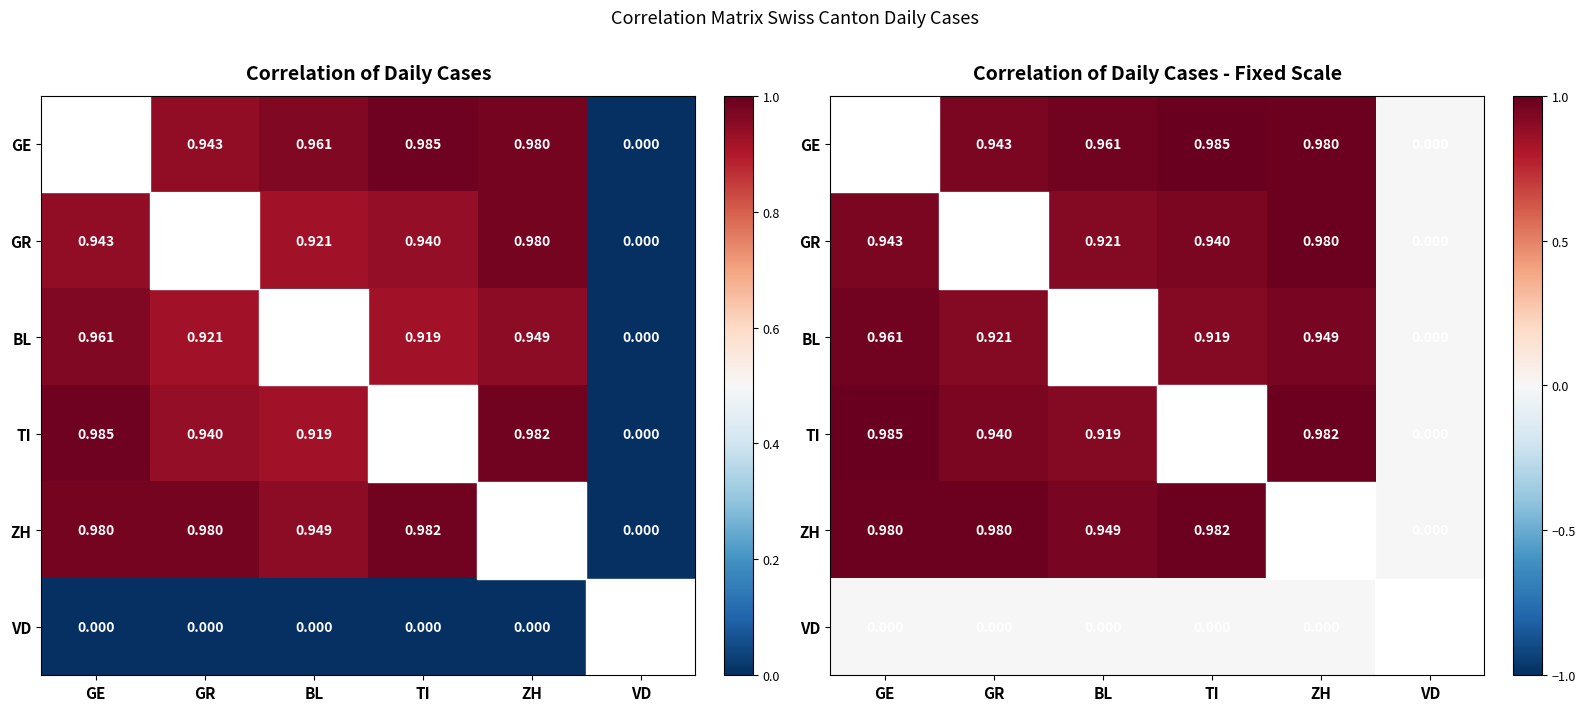

Read the GR value at TI.

0.9